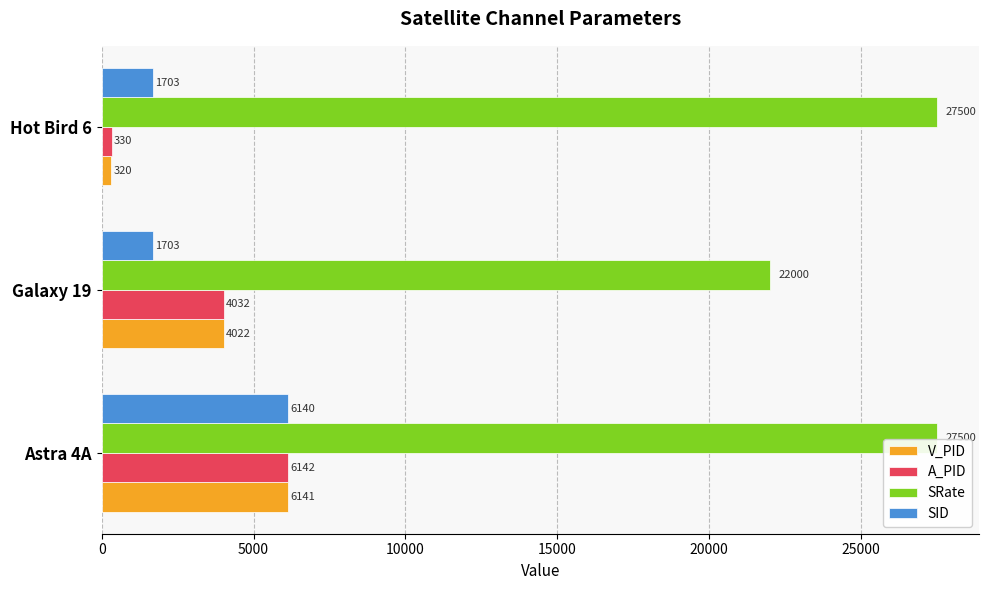

At Astra 4A, list the series in order from smallest to largest.

SID, V_PID, A_PID, SRate